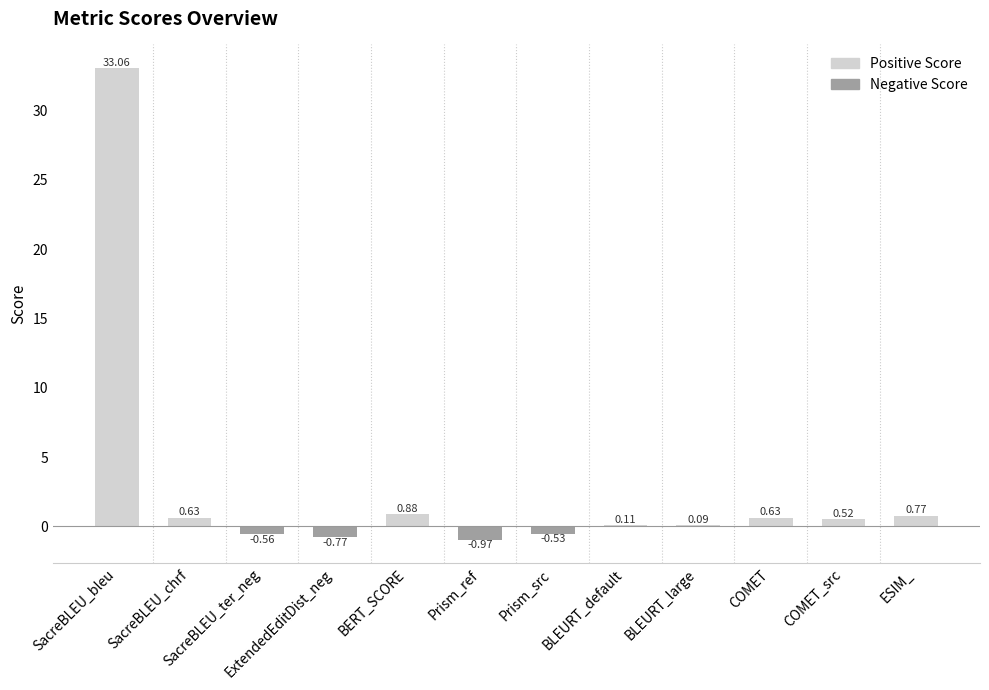

What is the change in value from SacreBLEU_chrf to SacreBLEU_ter_neg?

-1.2